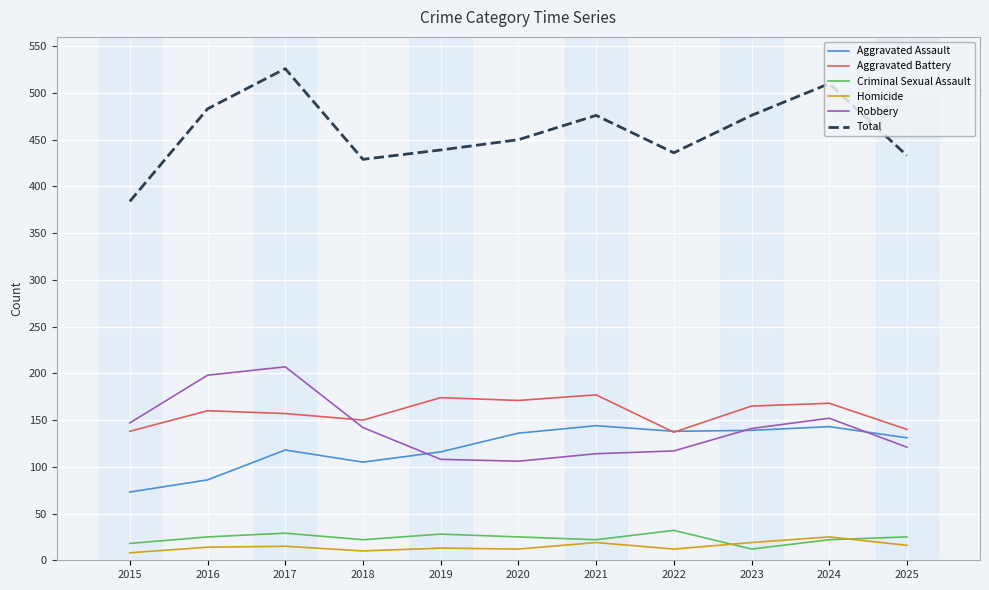

At how many categories does at least one series exceed 132?

11